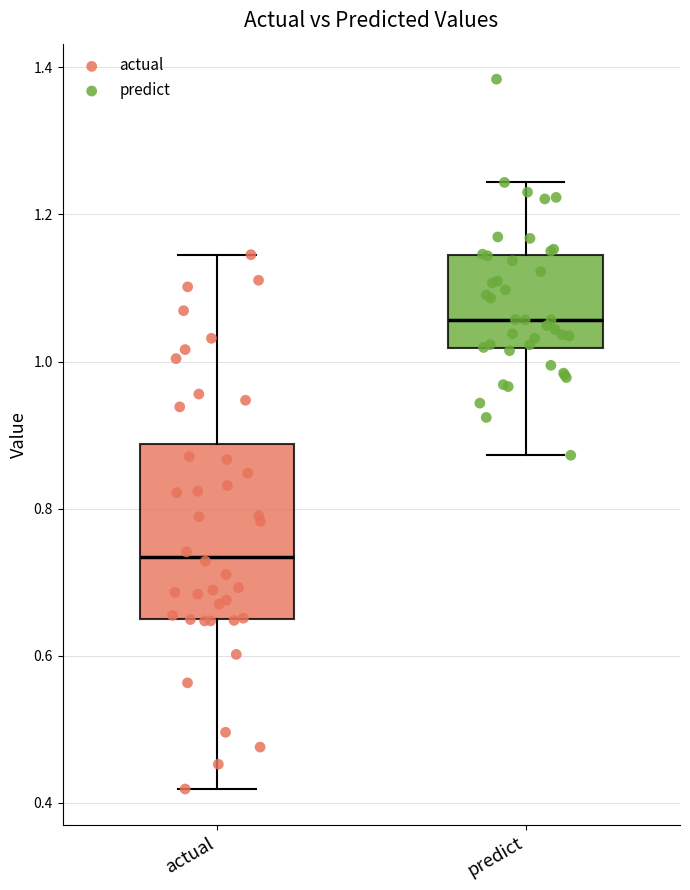

Where does the median line of the box for predict sit on the y-axis? The values are not printed on the chart, so give them approximately, as read against the axis.

1.06